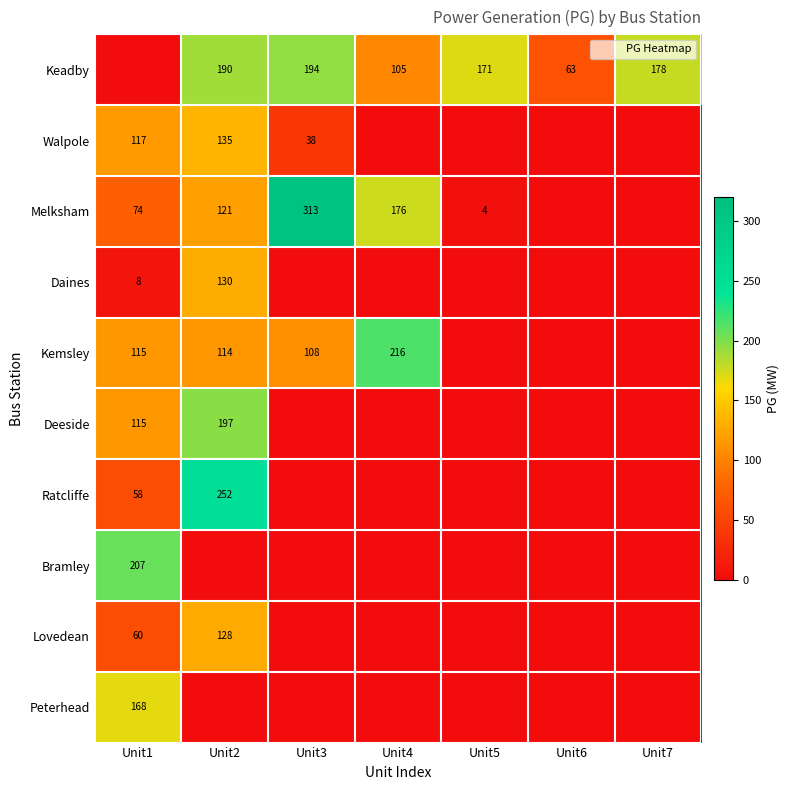

What is the difference between the Melksham values at Unit6 and Unit3?

313.3